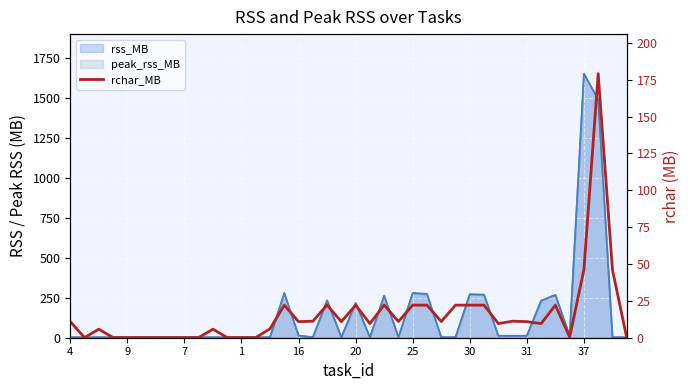

At which label is the value closest to 89?

37